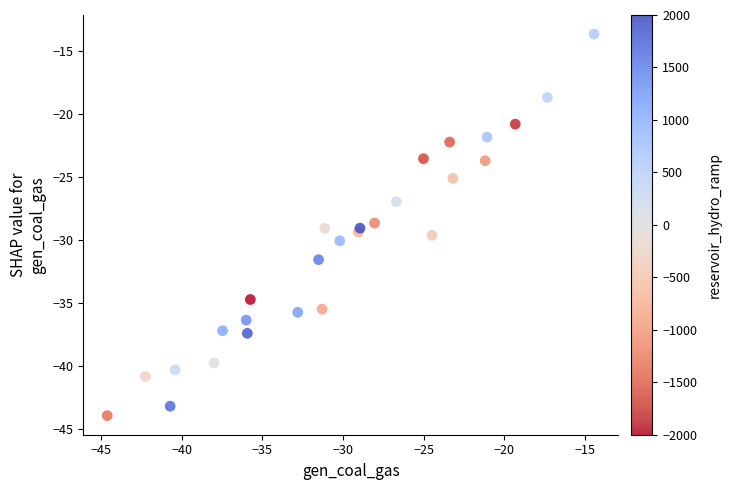

What Y value in the scatter plot is closest to -28?

-28.6